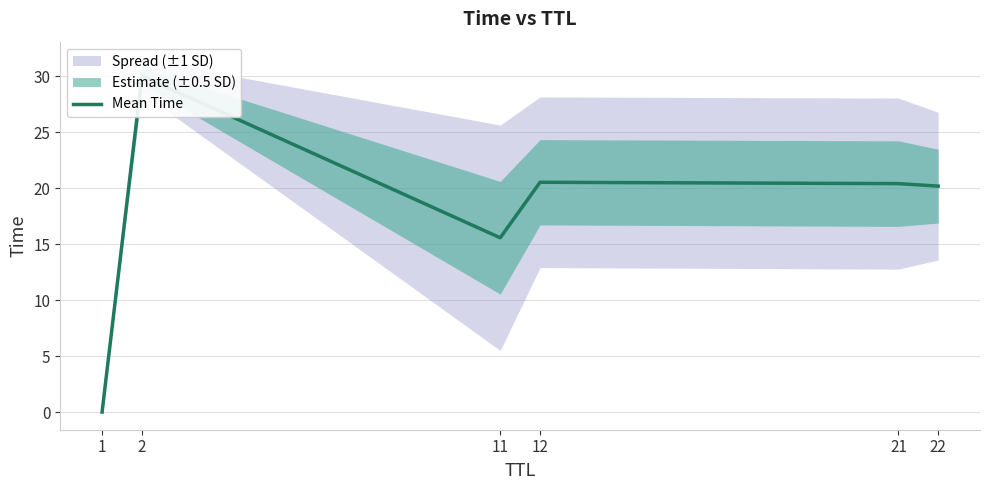

At which category does the data reach its first local peak?

2